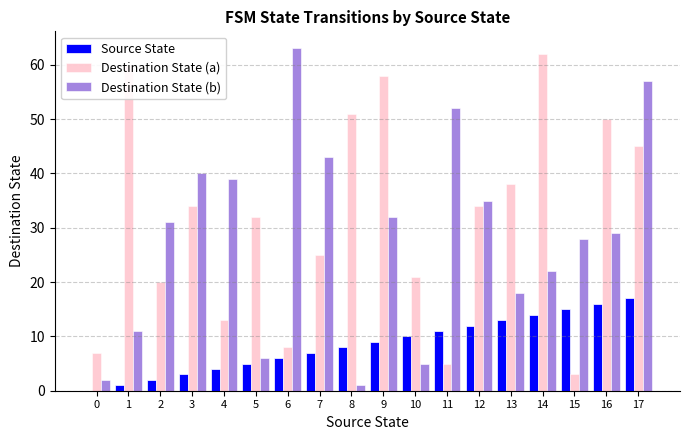

Which series has the largest total across all categories?

Destination State (a)